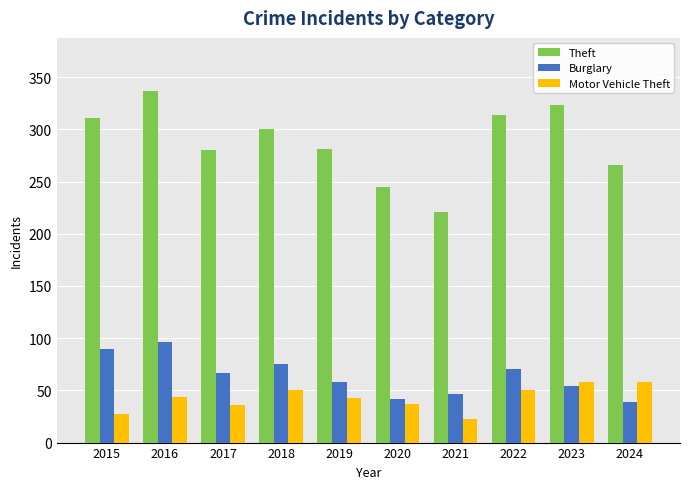

What is the total value across all series at 2018?

425